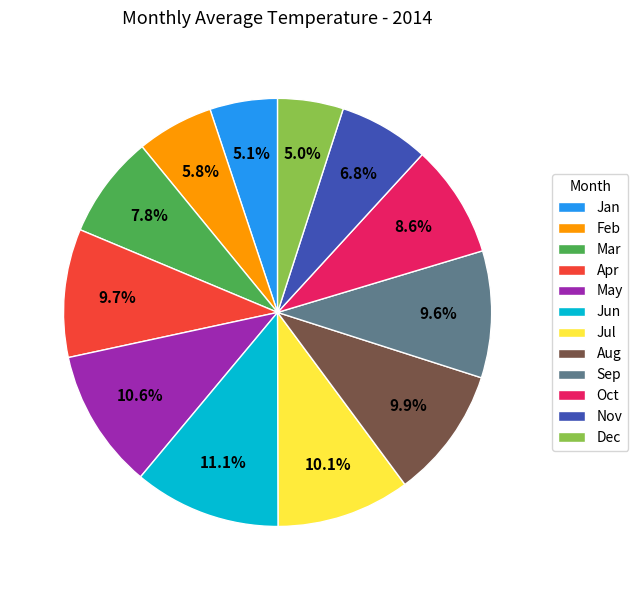

Does Mar represent more than half of the total?

No